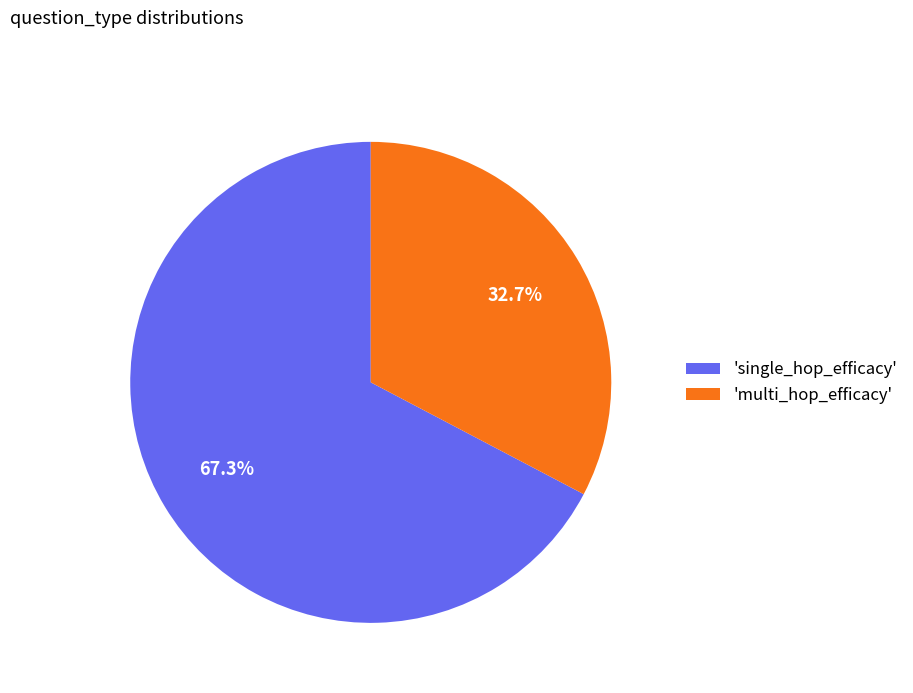

How many segments does this pie chart have?

2